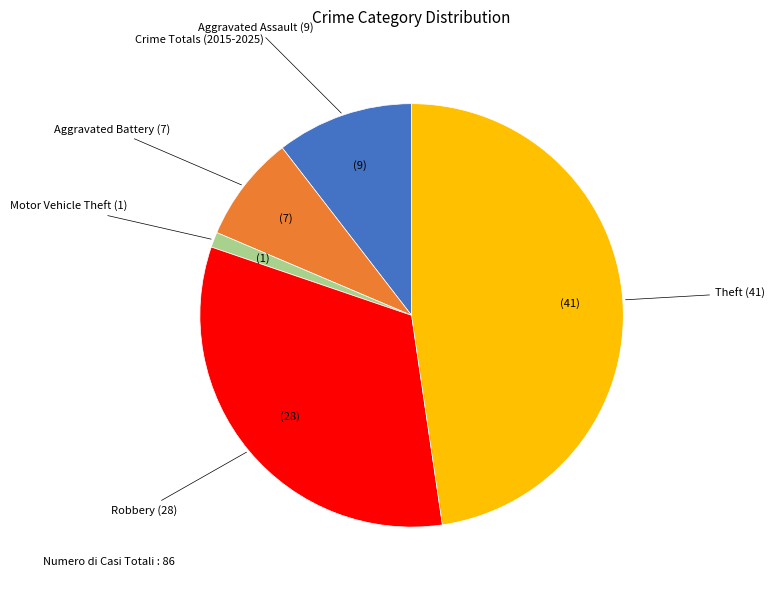

Is there any slice that represents more than half of the pie?

No